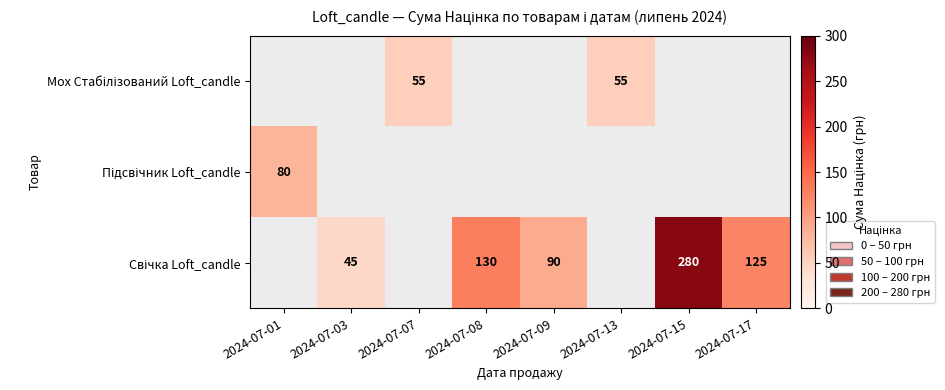

How many data points in Свічка Loft_candle are less than 90?

4